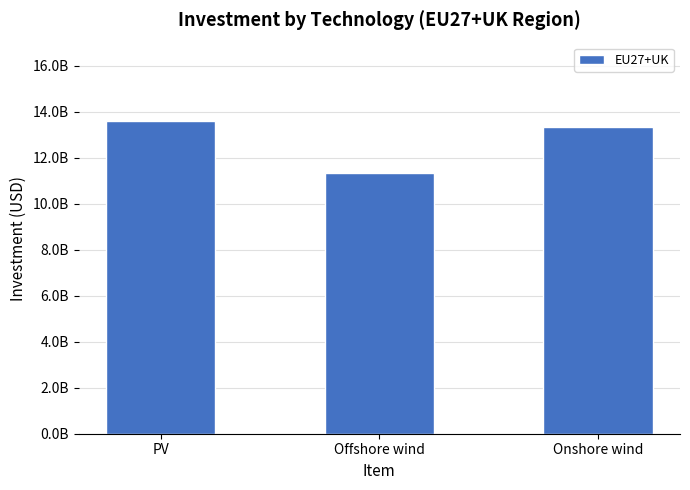

Does the chart contain any negative values?

No